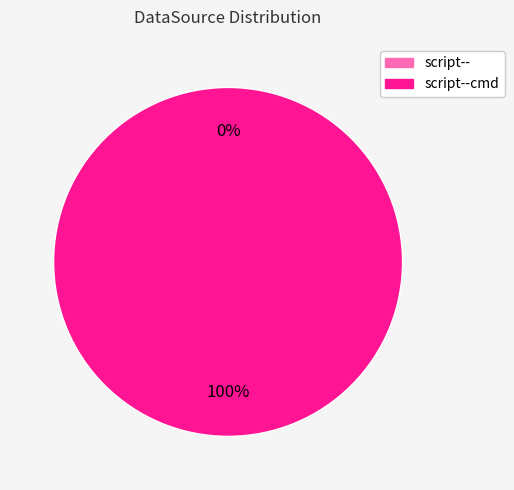

Do script--cmd and script-- together represent more than half of the pie?

Yes